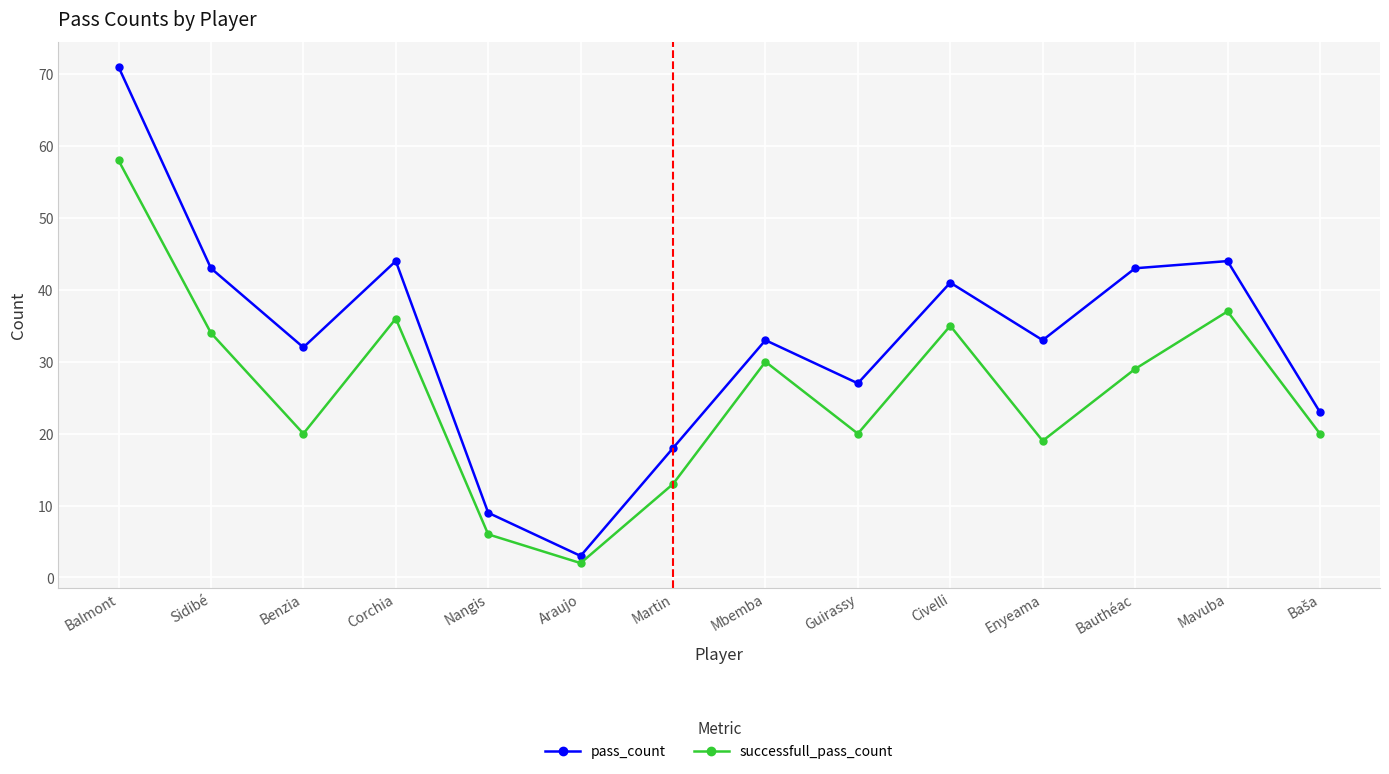

Reading left to right, transcribe all the data shown in this chart.

pass_count: 71	43	32	44	9	3	18	33	27	41	33	43	44	23
successfull_pass_count: 58	34	20	36	6	2	13	30	20	35	19	29	37	20